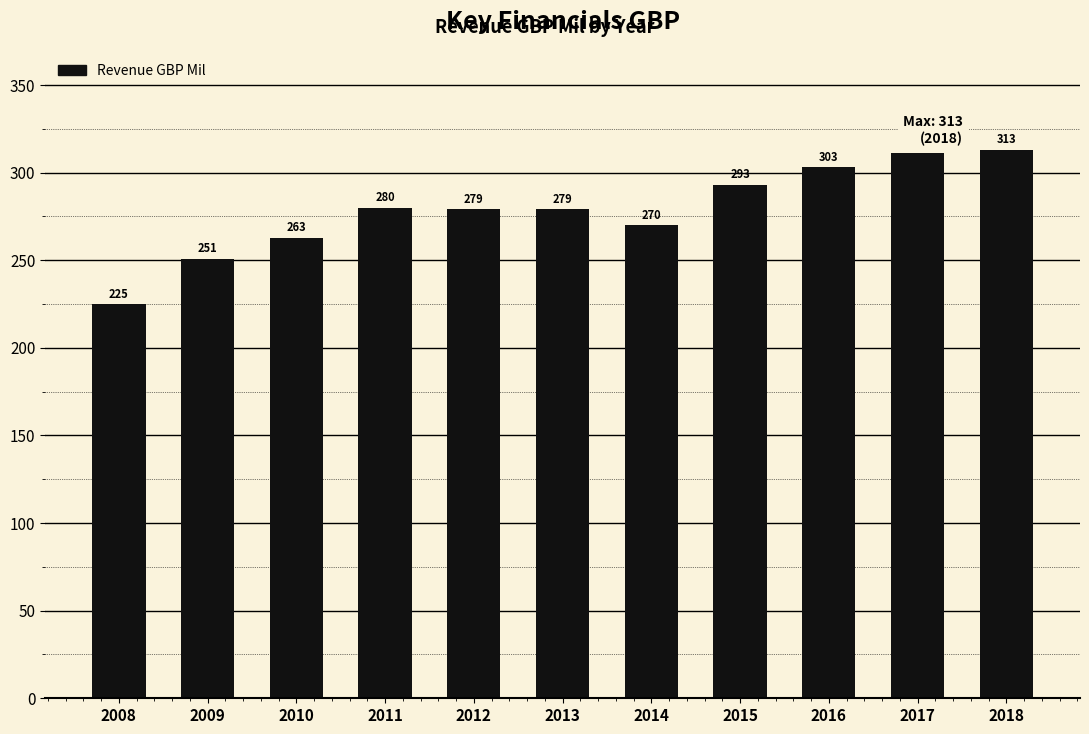

What is the sum of the values at 2013 and 2015?

572